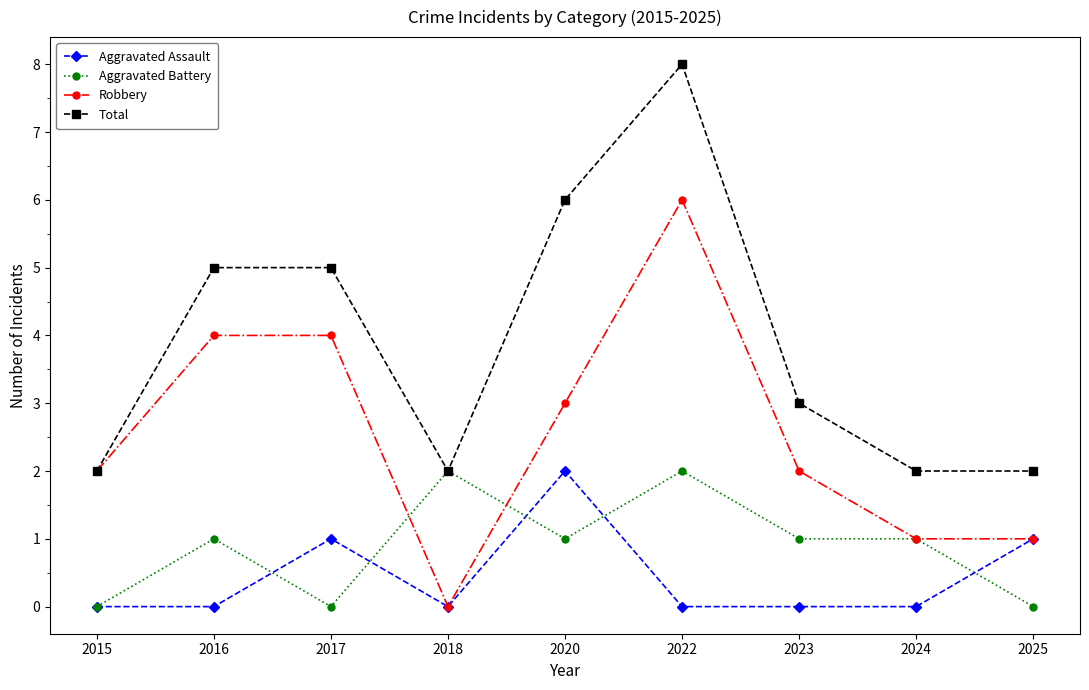

Which series ends up on top after the final intersection of Aggravated Battery and Robbery?

Robbery